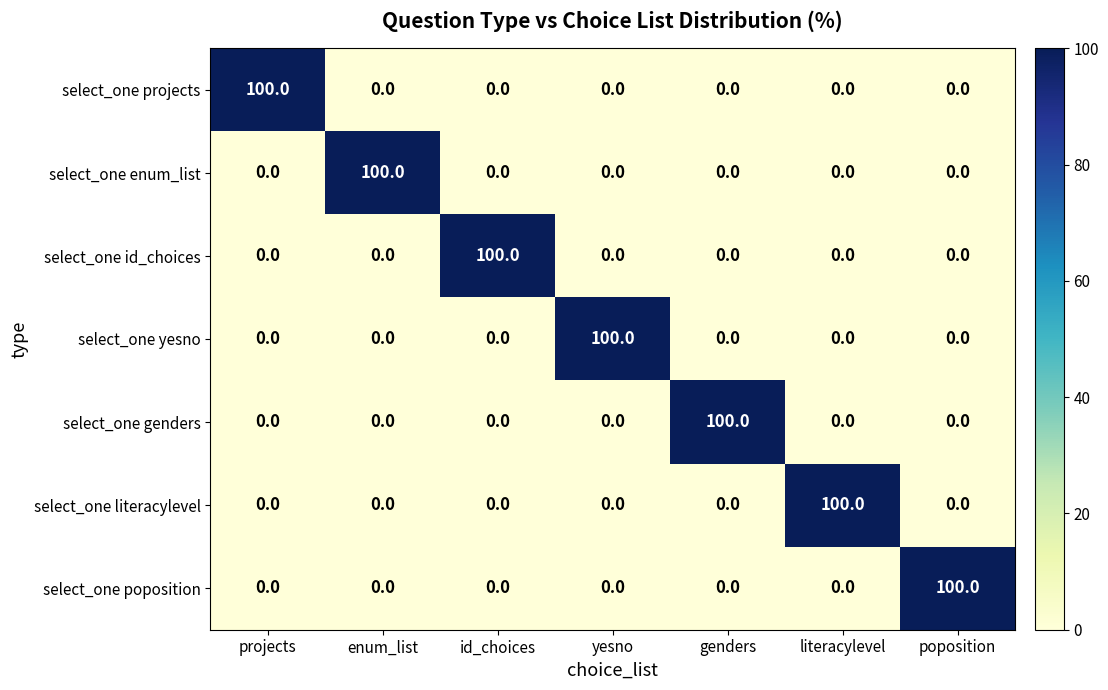

What is the maximum value shown in the chart?

100